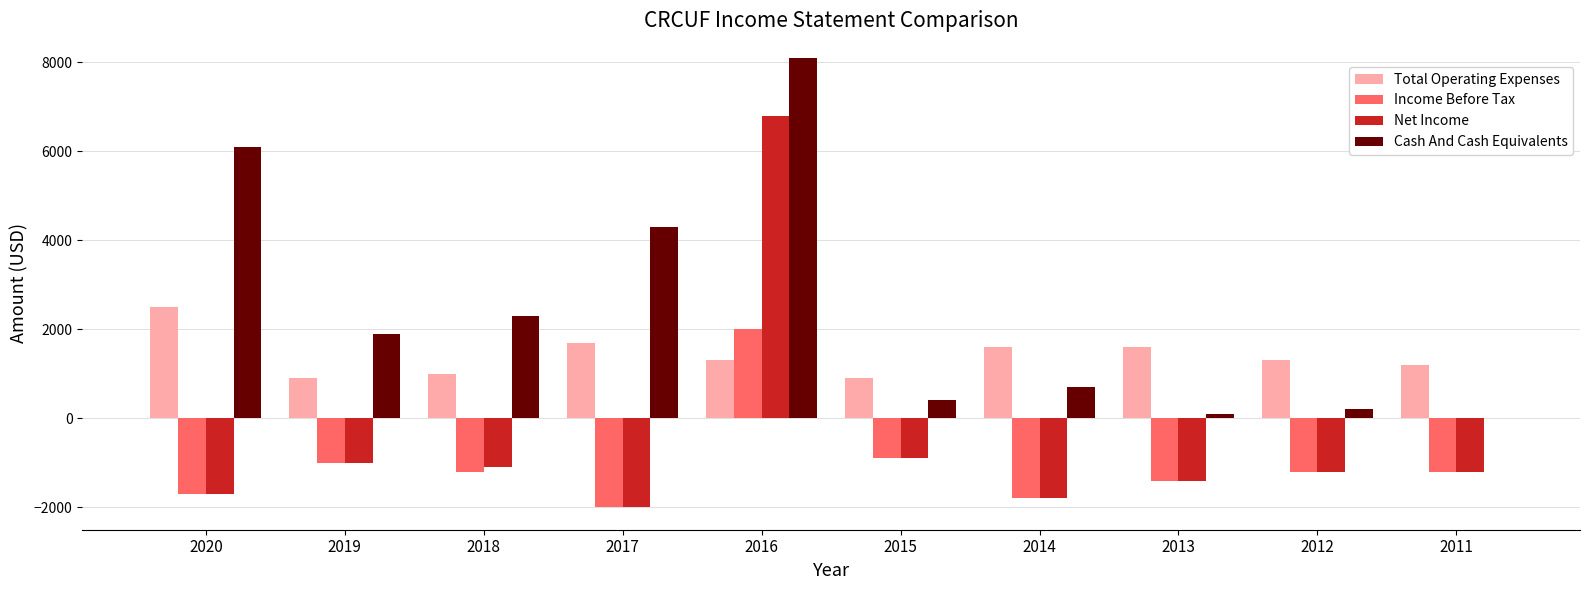

The Income Before Tax series shows -1718 at 2019. True or false?

False